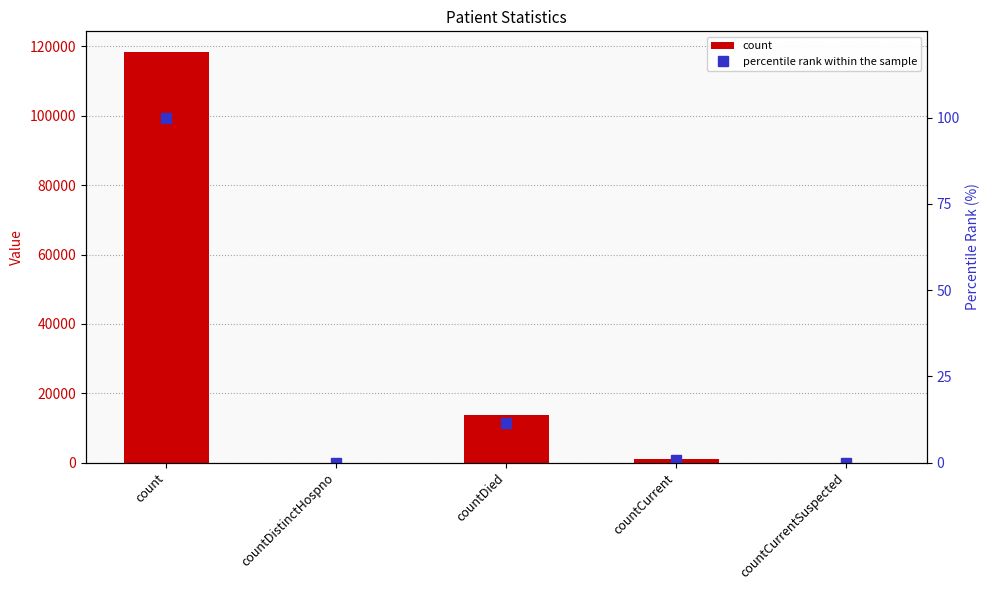

What is the label of the 5th bar from the left?

countCurrentSuspected